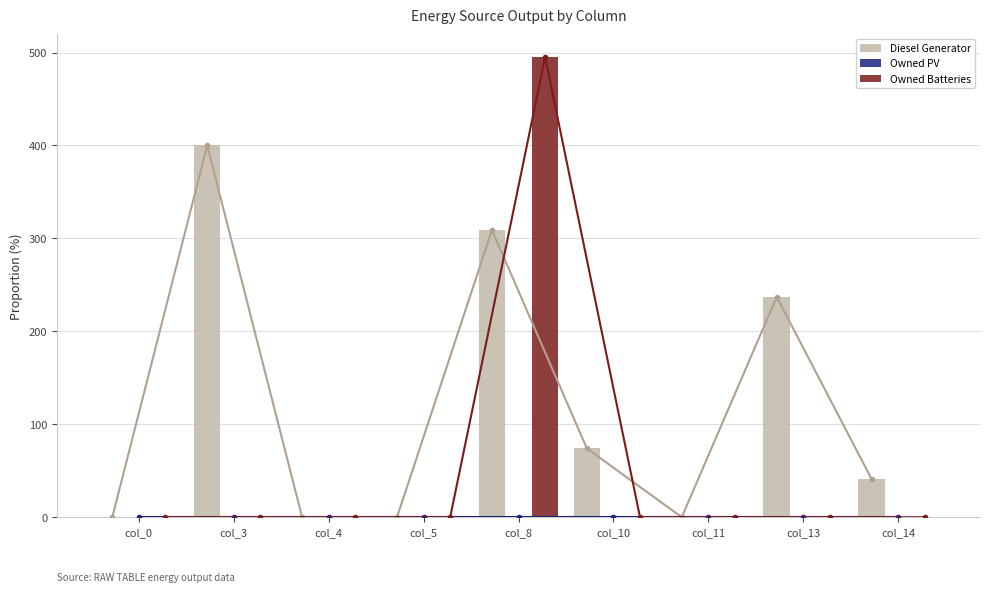

Does the chart contain stacked bars?

No